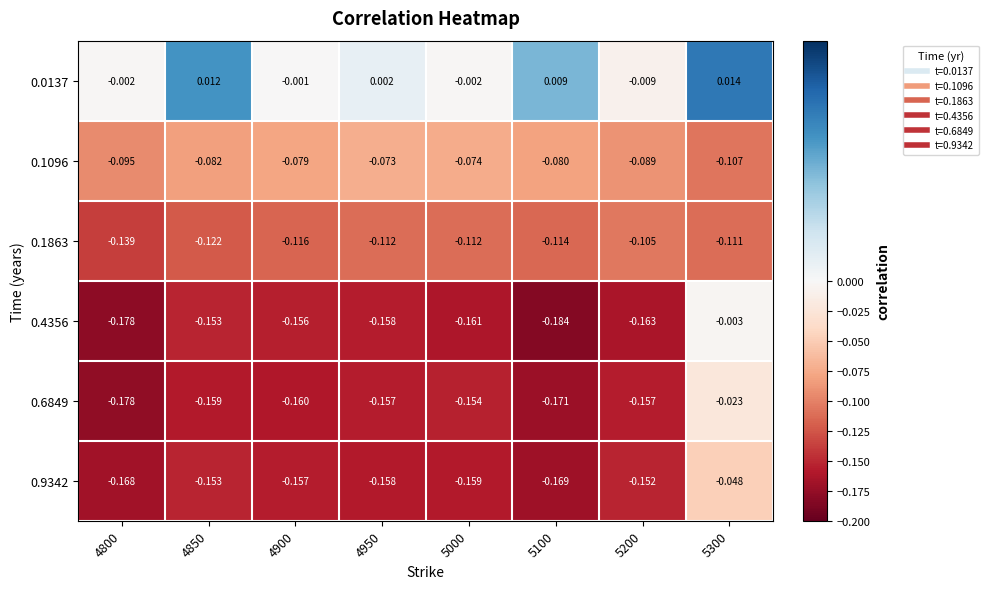

Is the value of 0.6849 at 4950 greater than the value of 0.1863 at 5300?

No